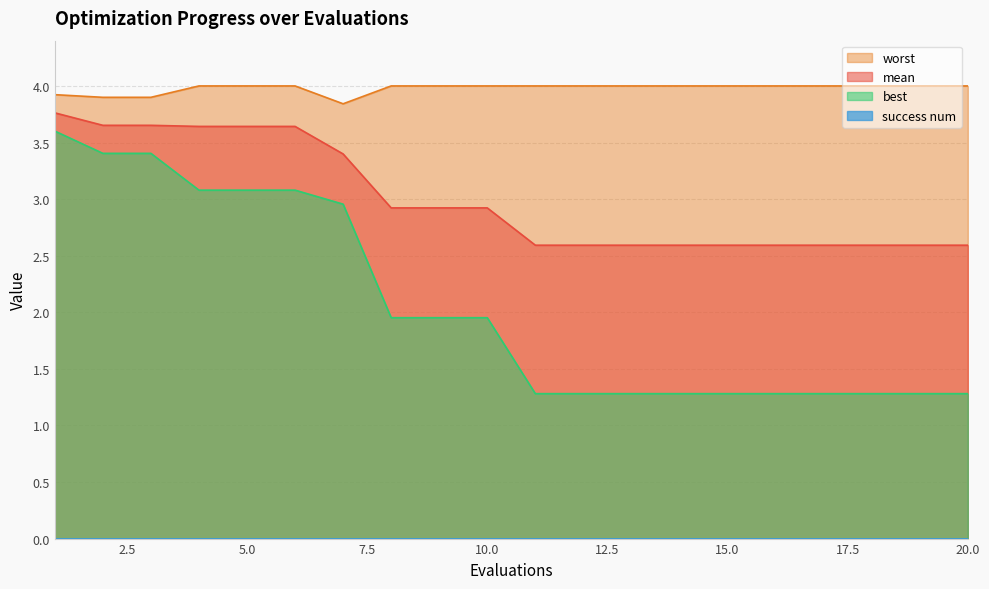

What is the value of the mean point at the 15th from the left?

2.6